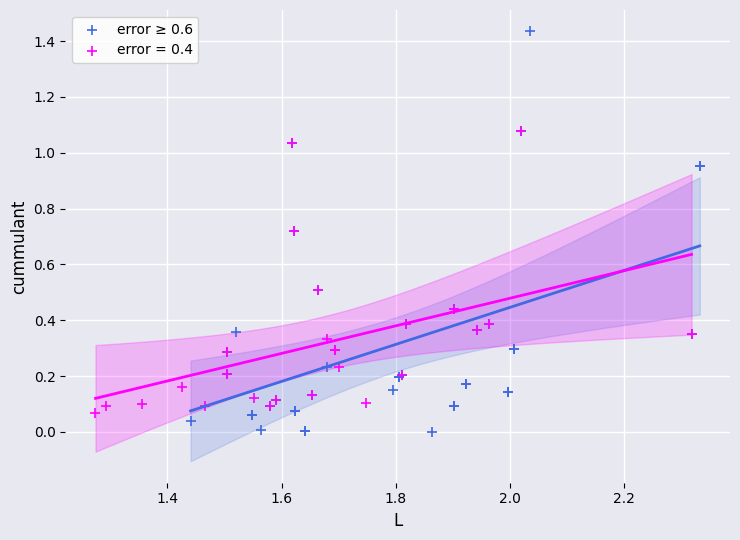

Which series contains the highest Y value?

error ≥ 0.6